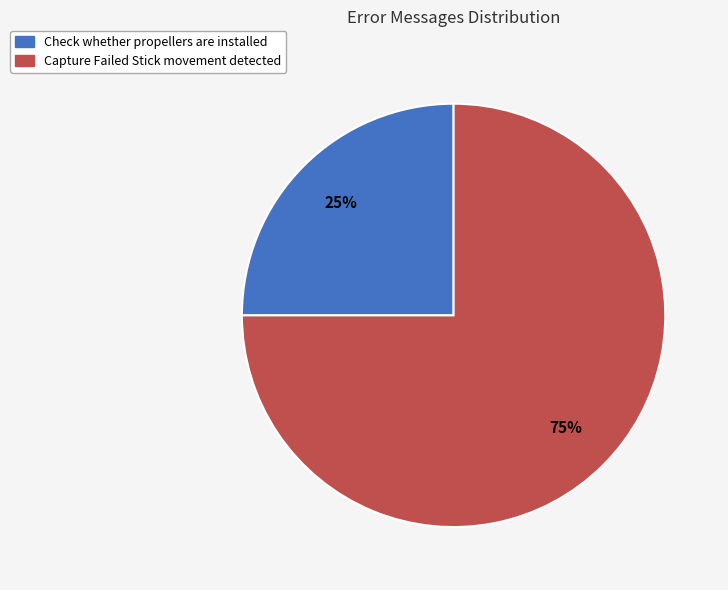

True or false: Check whether propellers are installed accounts for 25% of the total.

True